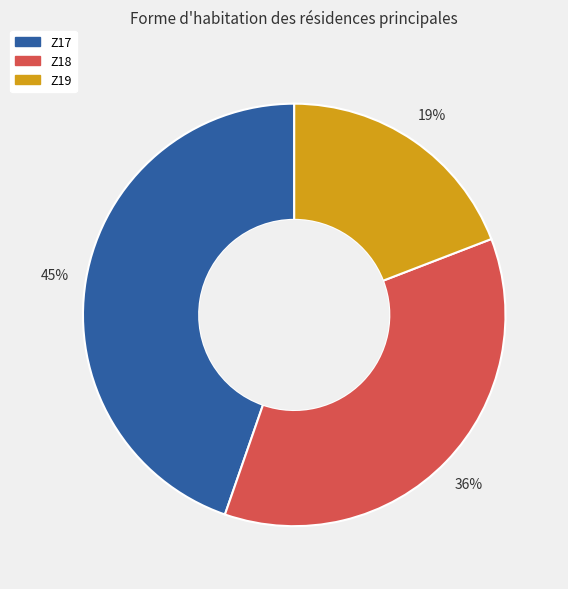

Is there any slice that represents more than half of the pie?

No